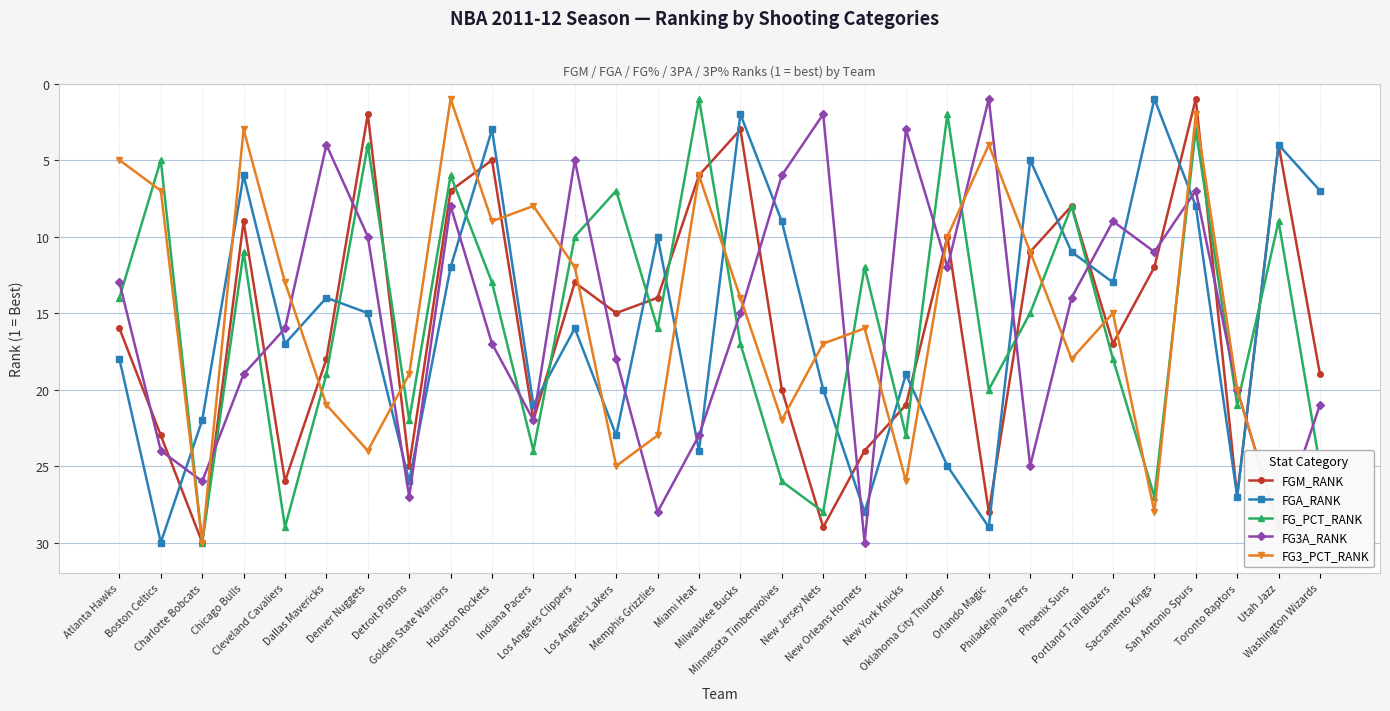

What is the difference between the FGM_RANK values at Detroit Pistons and Boston Celtics?

2